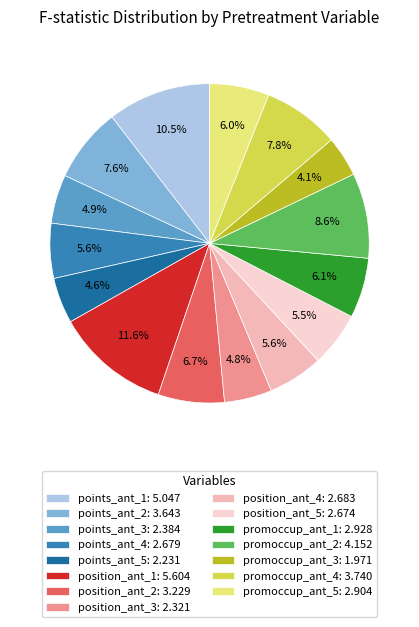

What percentage is the points_ant_2 slice, to the nearest percent?

8%